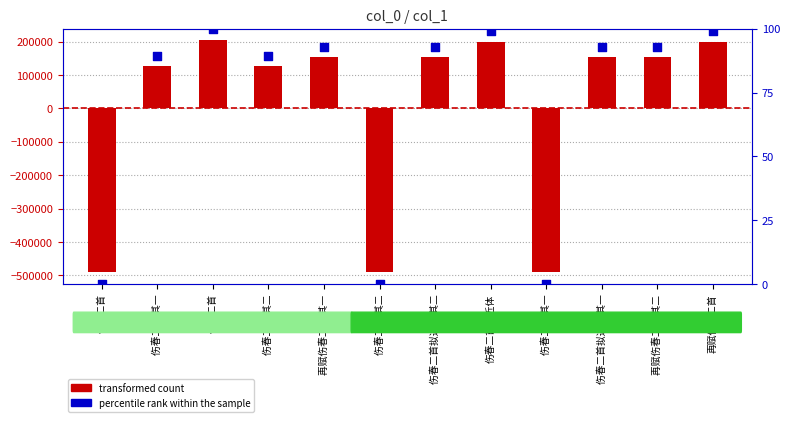

At how many categories does at least one series exceed -91222?

12